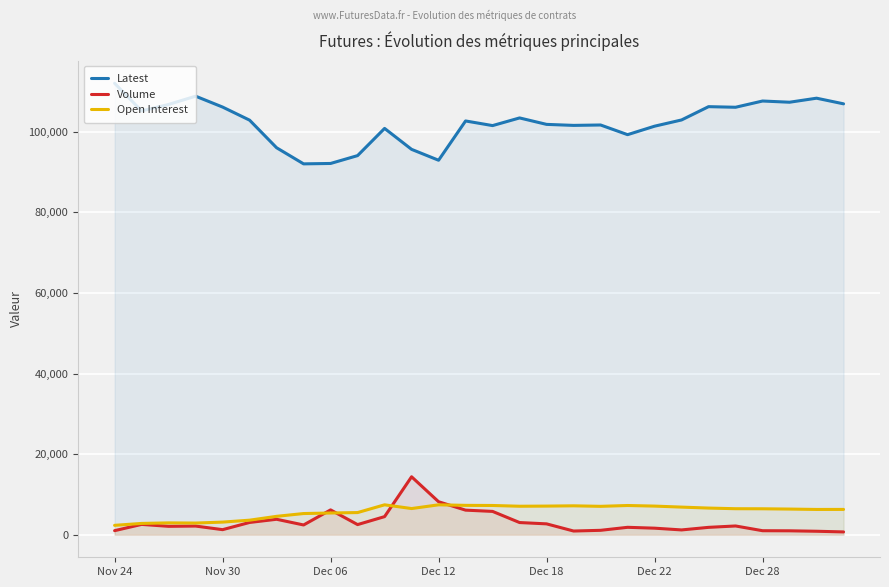

What is the minimum value for Volume?

691